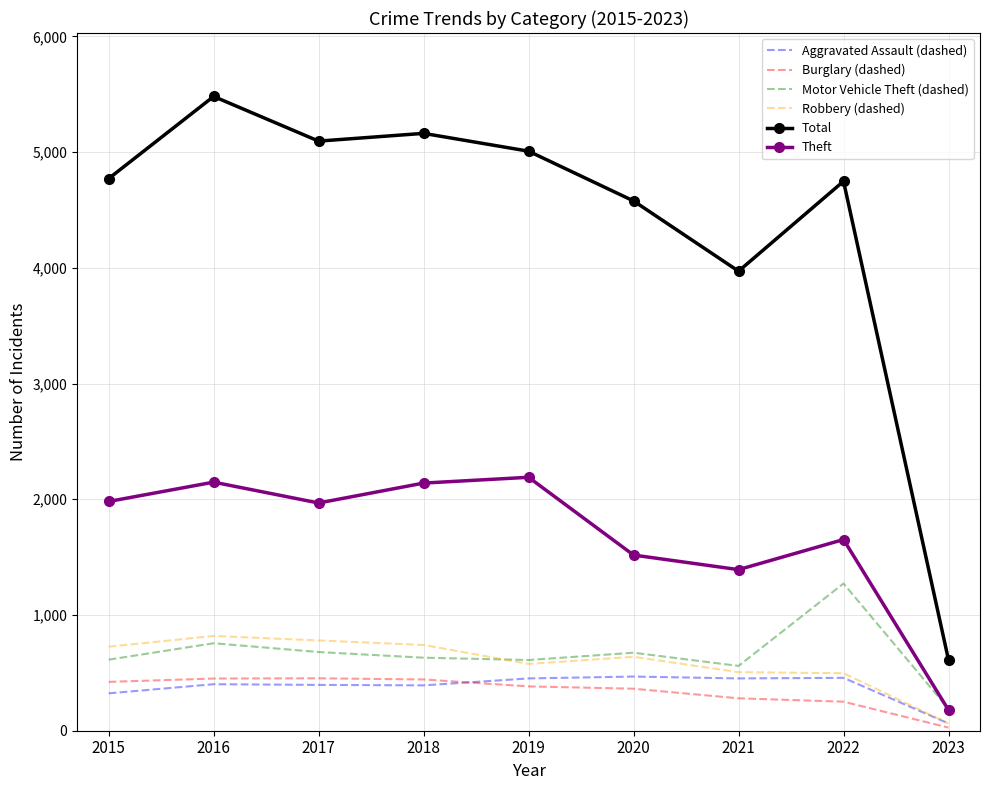

The value of Motor Vehicle Theft (dashed) at 2015 is 944. True or false?

False